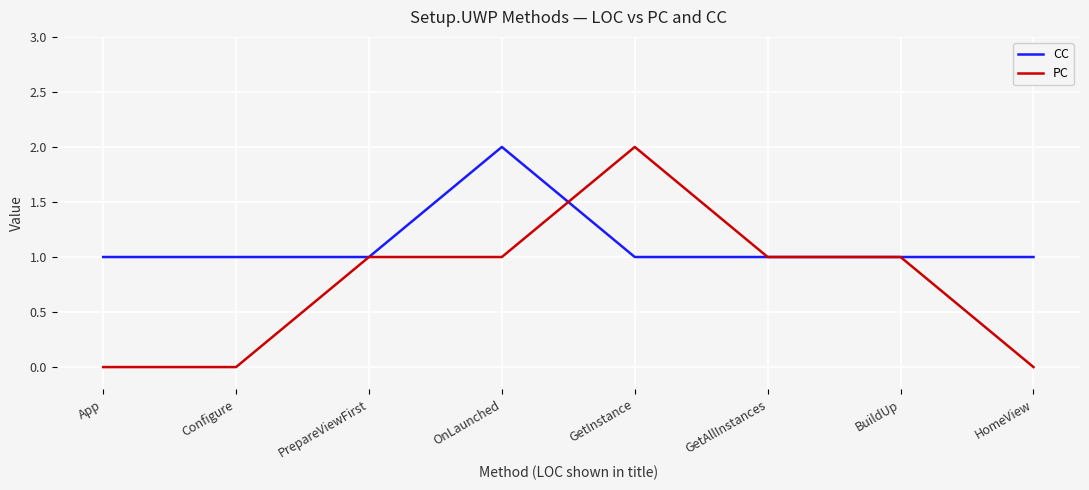

Read the PC value at OnLaunched.

1